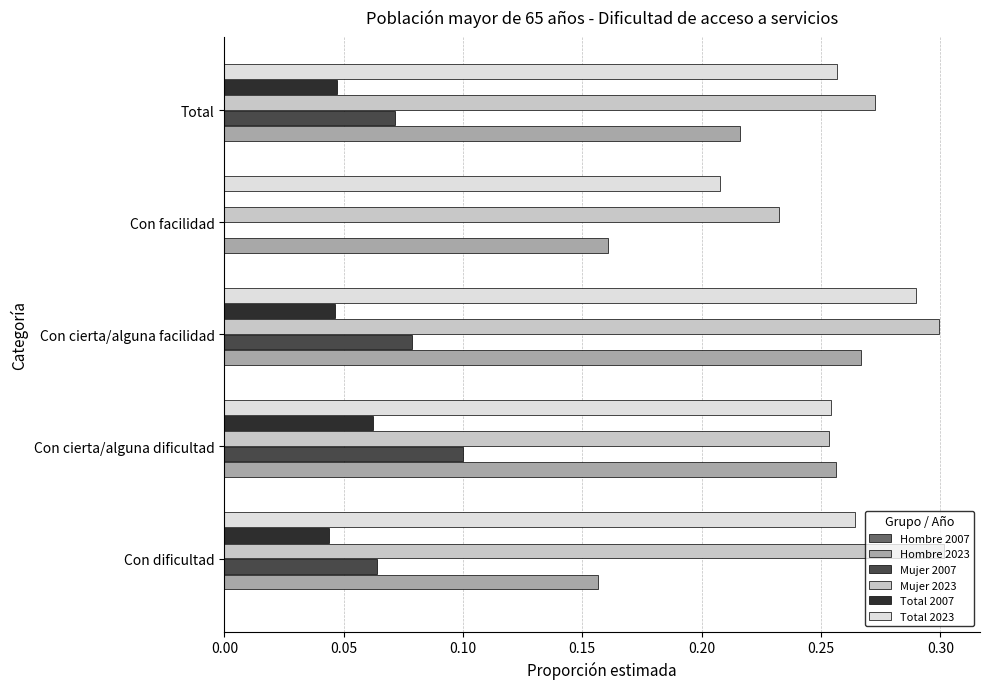

What is the total value across all series at Total?

0.9